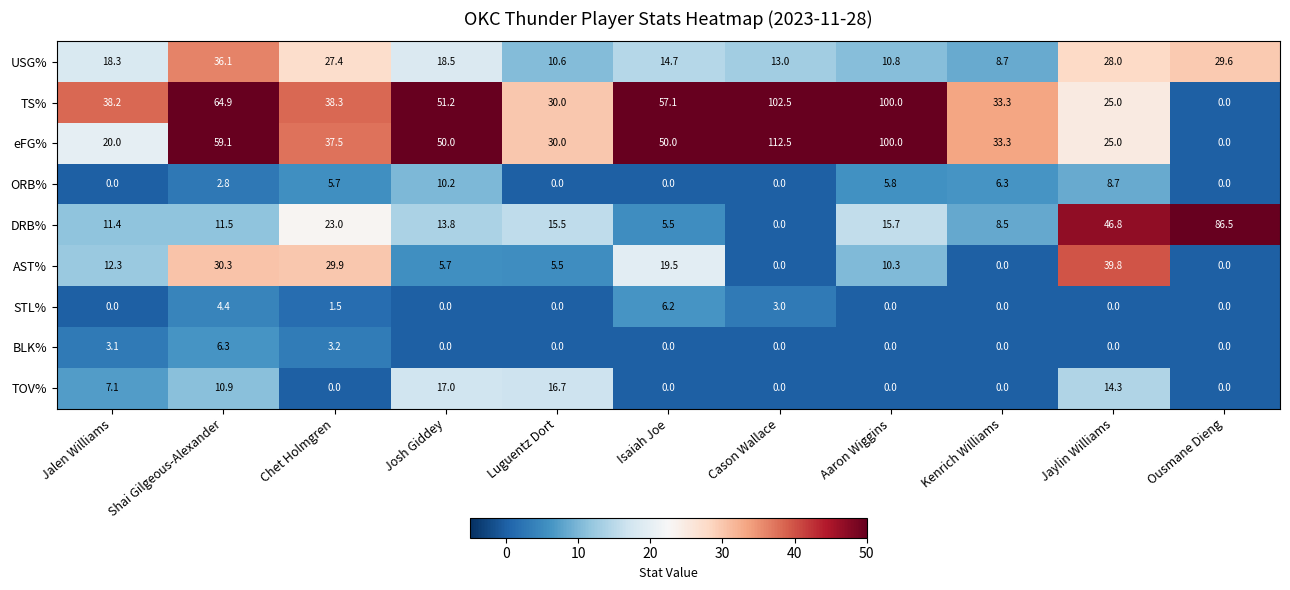

Which label corresponds to the largest value in the chart?

Cason Wallace